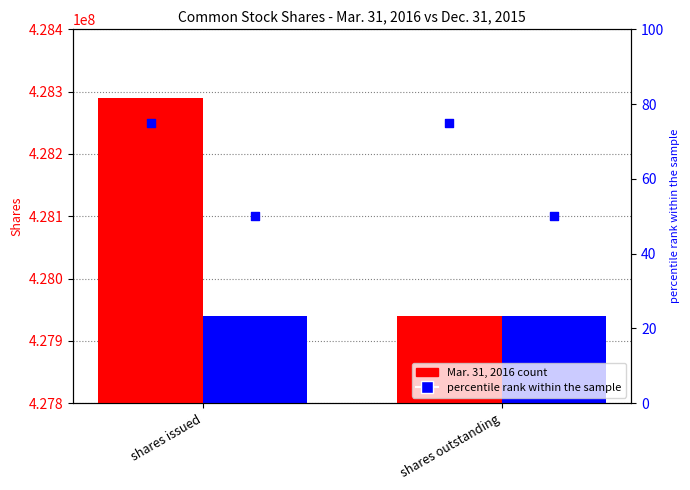

Which series has the largest total across all categories?

Mar. 31, 2016